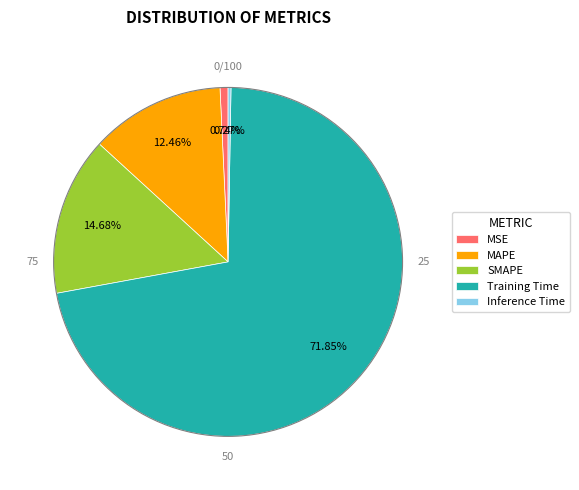

What is the largest slice in the pie chart?

Training Time